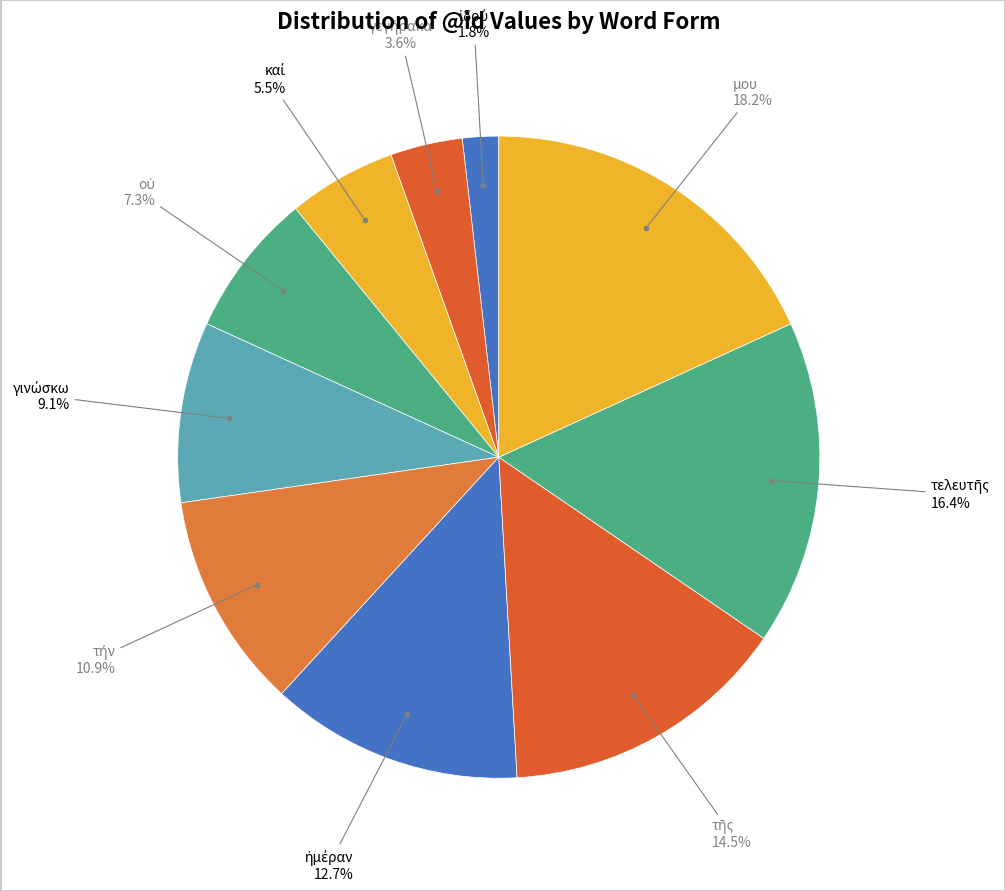

Count the number of slices in the pie.

10